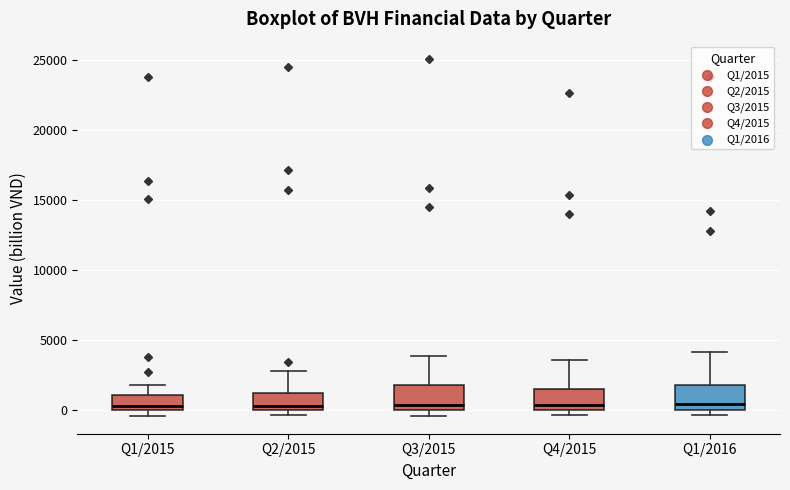

Reading left to right, read every box against the y-axis: the position of its median line, the range the box covers, and the ends of its whiskers. The values are not printed on the chart, so give them approximately, as read against the axis.

Q1/2015: median 500, box 0 to 1000, whiskers -500 to 2000
Q2/2015: median 500, box 0 to 1000, whiskers -500 to 3000
Q3/2015: median 500, box 0 to 2000, whiskers -500 to 4000
Q4/2015: median 500, box 0 to 1500, whiskers -500 to 3500
Q1/2016: median 500, box 0 to 2000, whiskers -500 to 4000